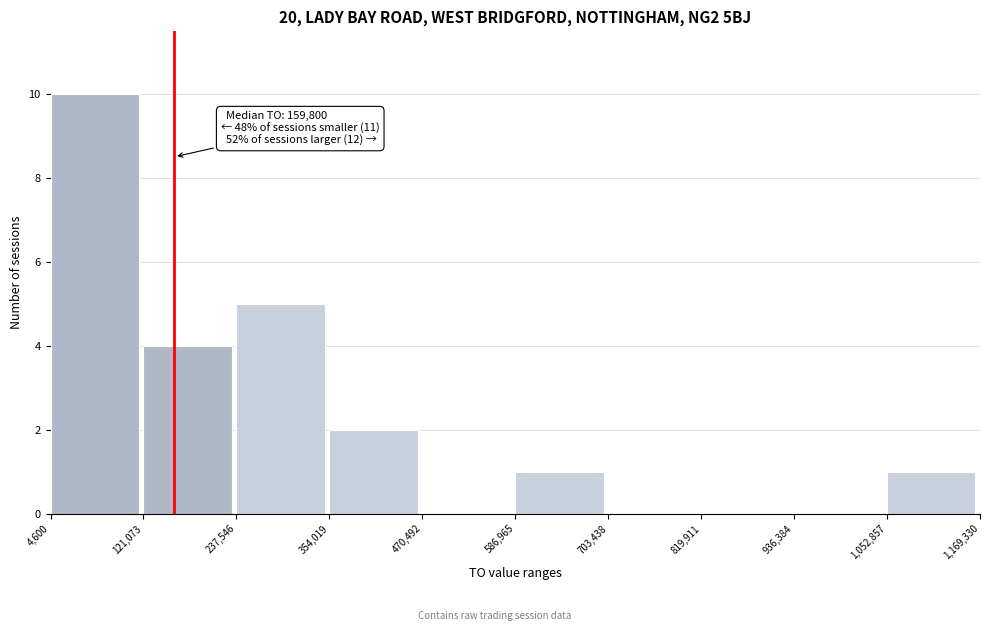

Over which range of the x-axis is the bar tallest?

4,600 to 121,073